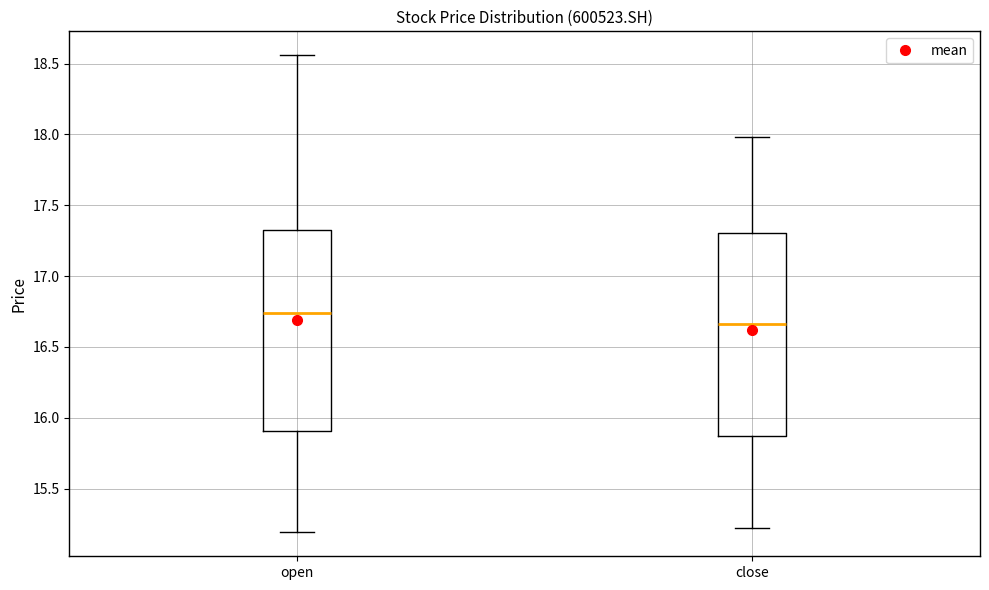

Where does the median line of the box for close sit on the y-axis? The values are not printed on the chart, so give them approximately, as read against the axis.

16.65